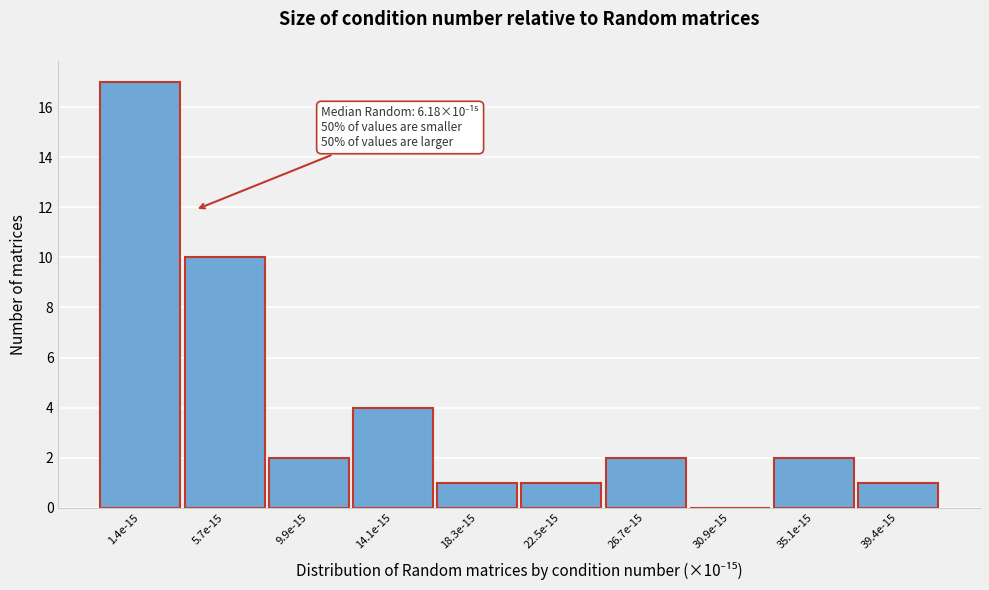

Reading right to left, extract all data points from this chart.

39.4e-15=1	35.1e-15=2	30.9e-15=0	26.7e-15=2	22.5e-15=1	18.3e-15=1	14.1e-15=4	9.9e-15=2	5.7e-15=10	1.4e-15=17